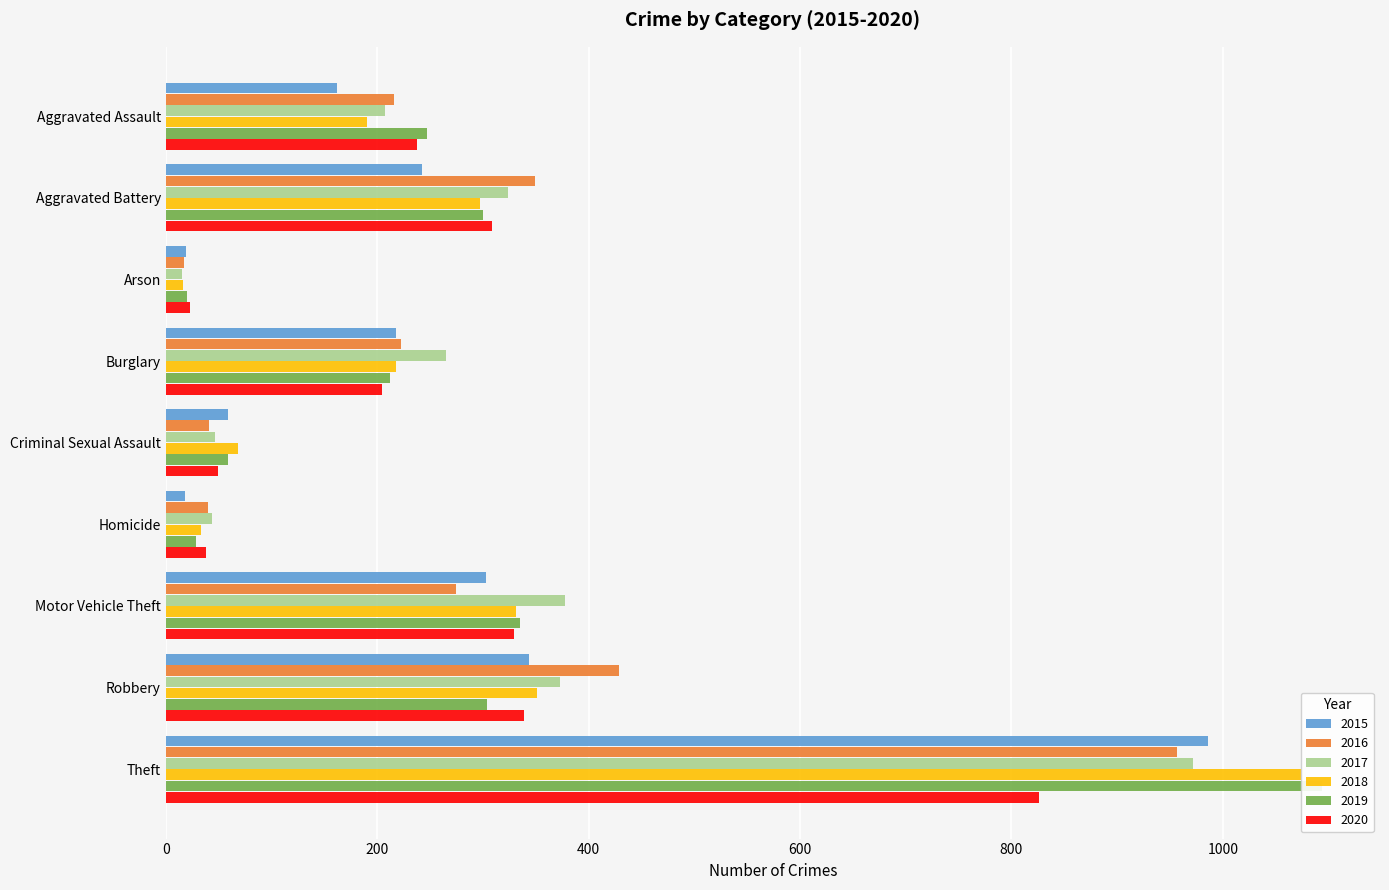

What is the value of the 2015 bar at the 2nd from the left?

242